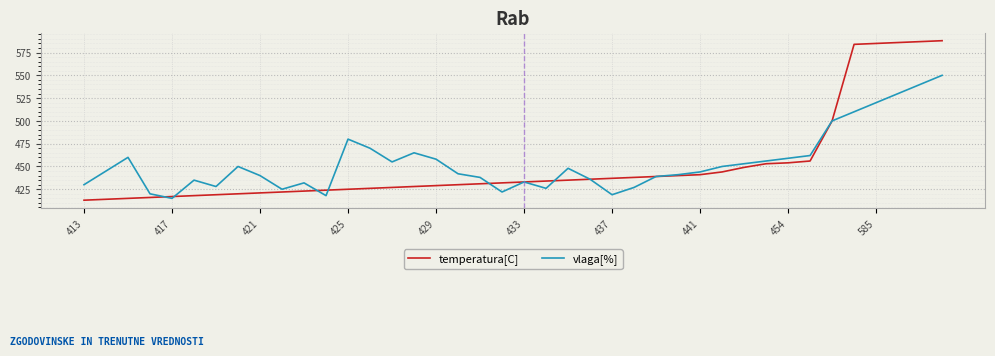

Which series has the widest spread of values?

temperatura[C]